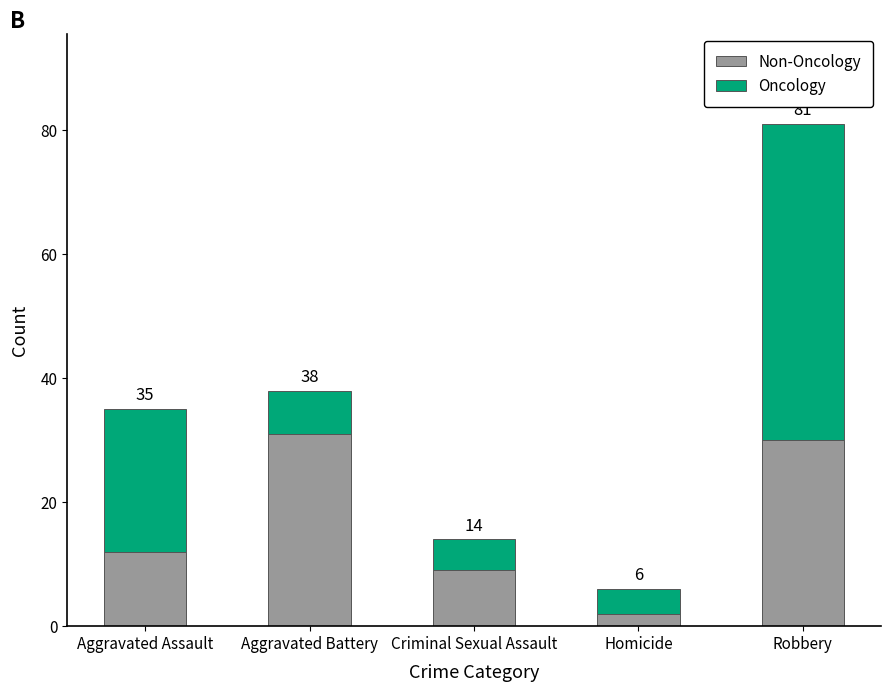

Where is Non-Oncology nearest to the value 16?

Aggravated Assault